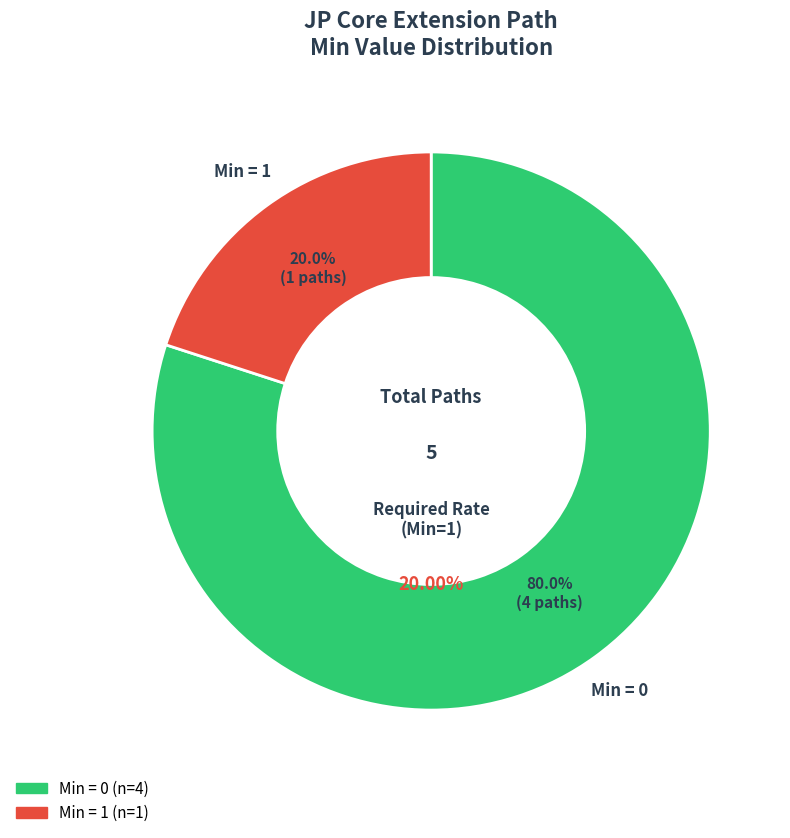

True or false: Extension.id accounts for 1% of the total.

False